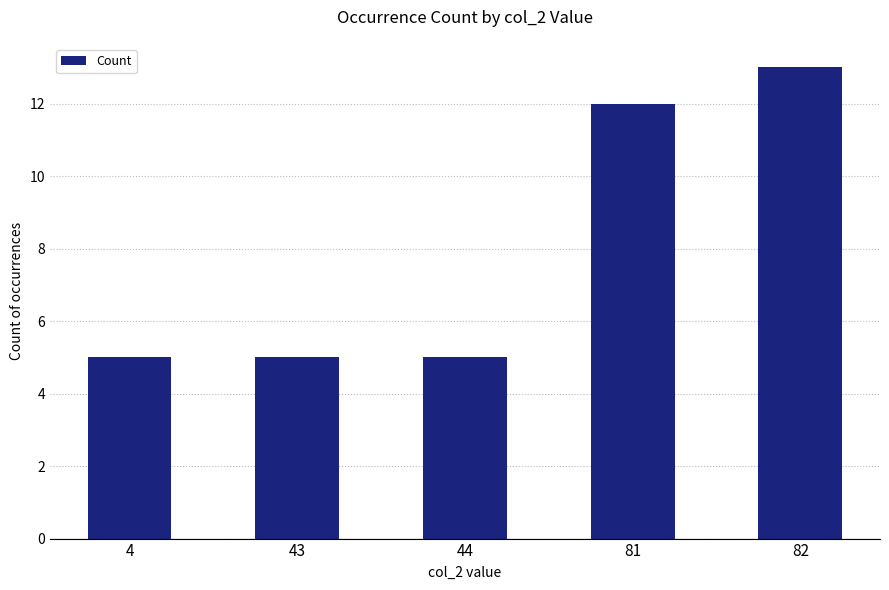

What is the greatest value displayed?

13